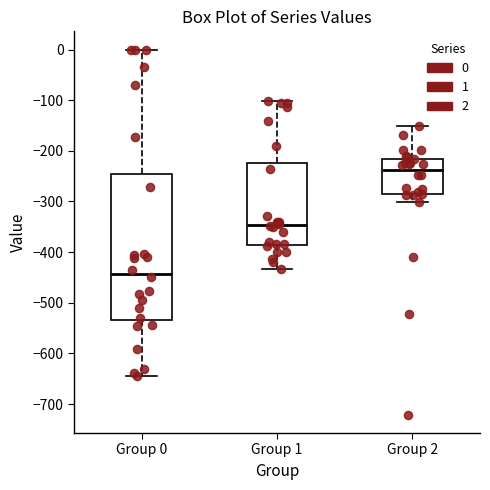

Reading left to right, read every box against the y-axis: the position of its median line, the range the box covers, and the ends of its whiskers. The values are not printed on the chart, so give them approximately, as read against the axis.

Group 0: median -440, box -530 to -250, whiskers -640 to 0
Group 1: median -350, box -390 to -220, whiskers -430 to -100
Group 2: median -240, box -290 to -220, whiskers -300 to -150